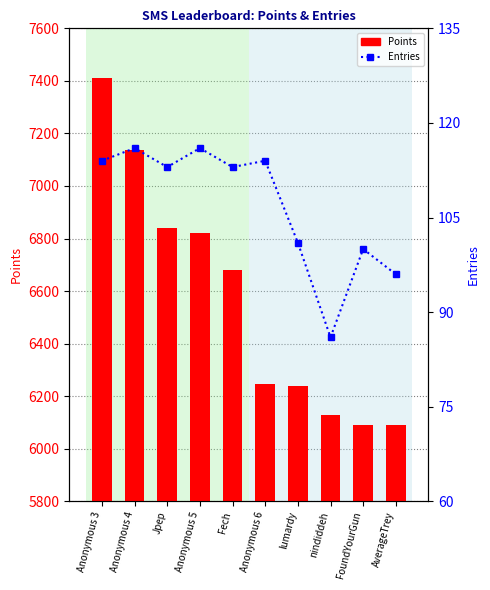

What position from the right is Anonymous 5?

7